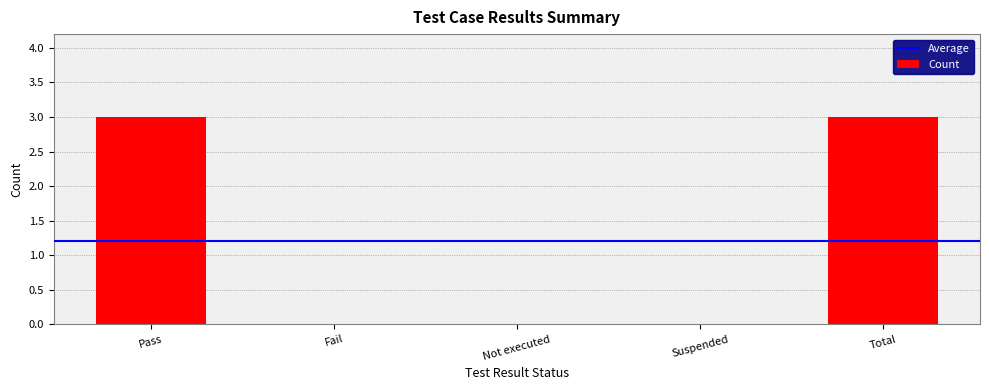

The chart shows a value of 5 at Pass. True or false?

False